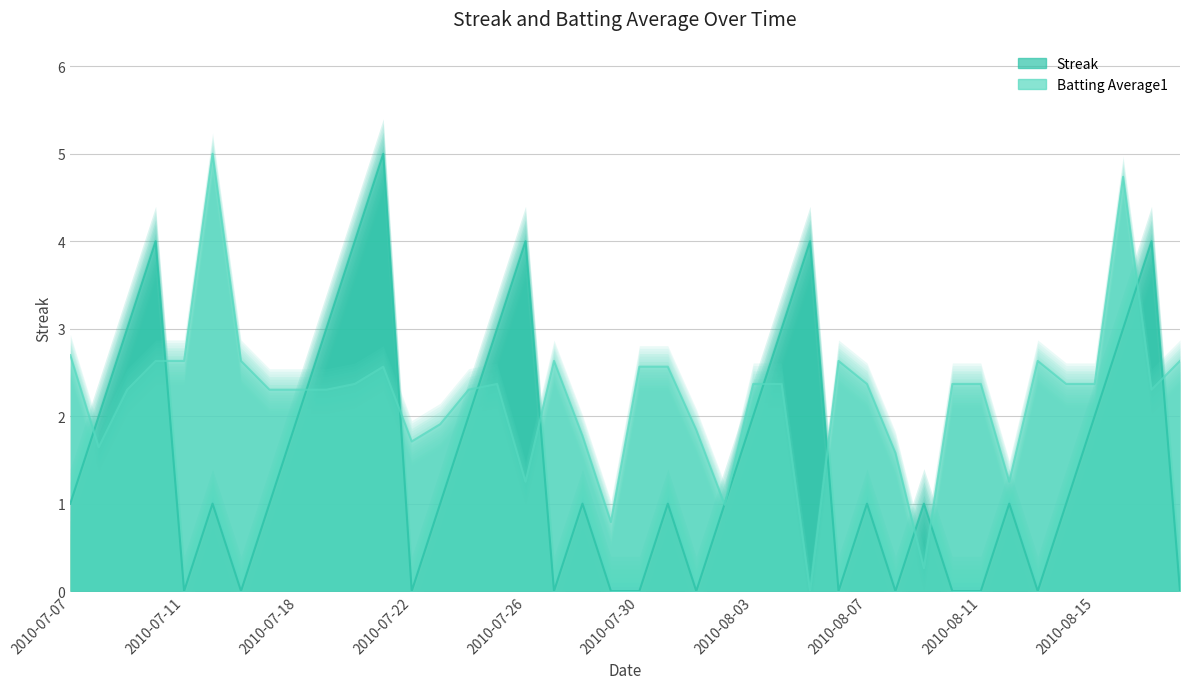

At how many categories does at least one series exceed 1?

37